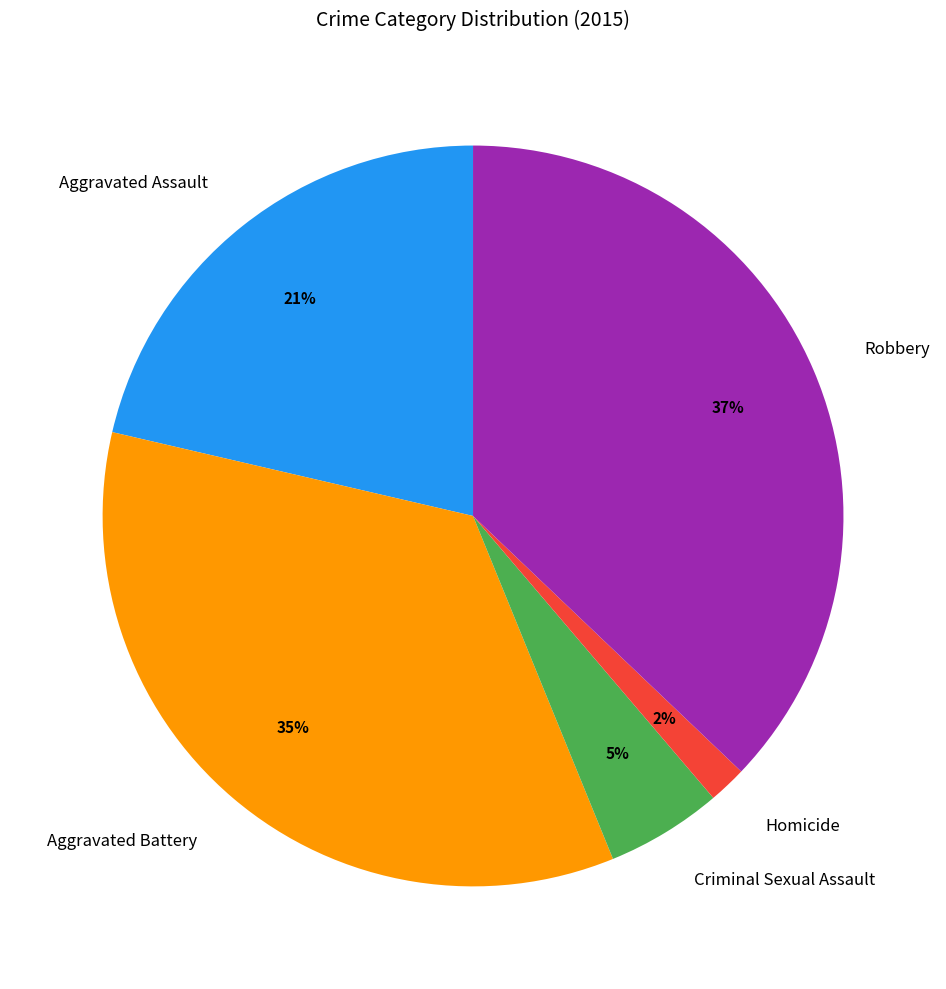

How many segments does this pie chart have?

5